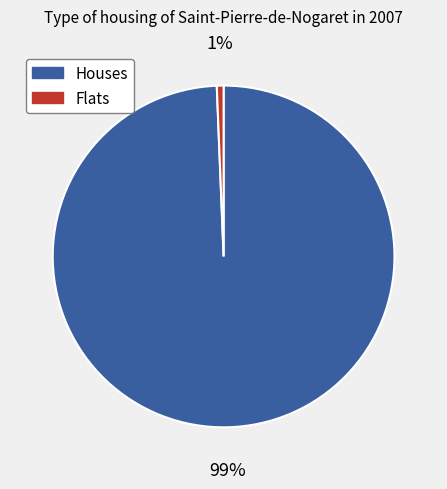

How many segments does this pie chart have?

2